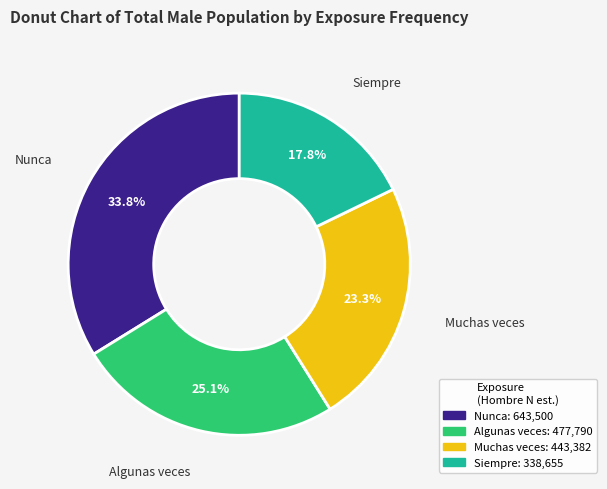

How many slices are in this pie chart?

4